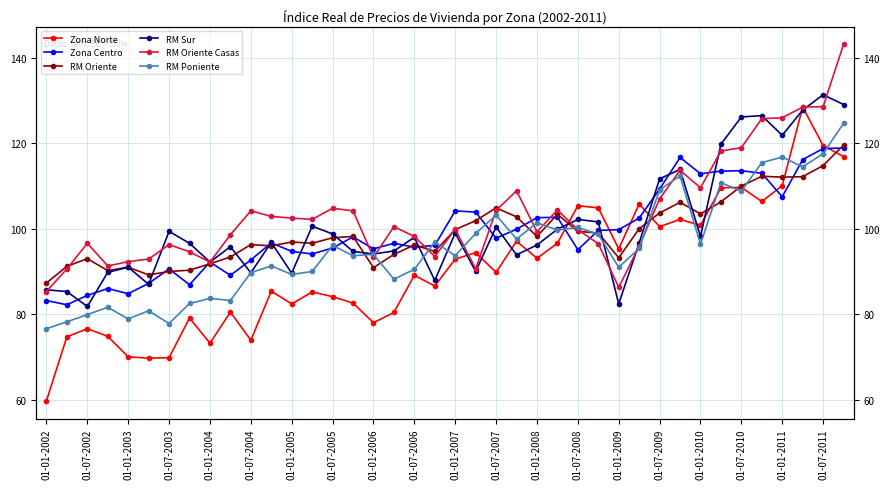

What position from the right is 01-01-2011?

4